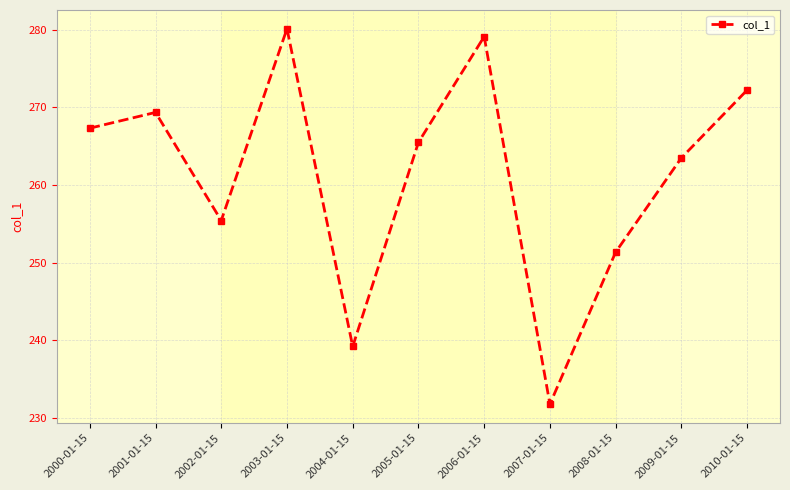

What position from the right is 2004-01-15?

7